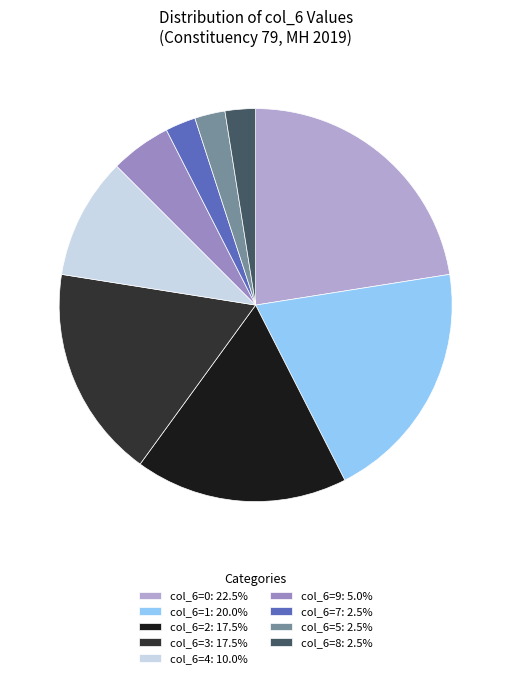

Does col_6=9: 5.0% represent more than half of the total?

No